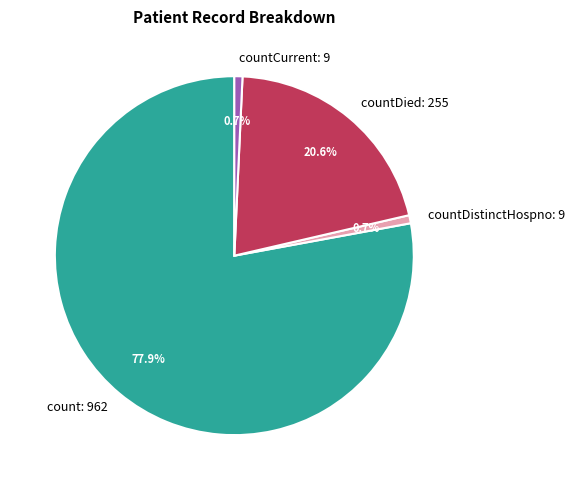

Which has a higher value, count: 962 or countCurrent: 9?

count: 962